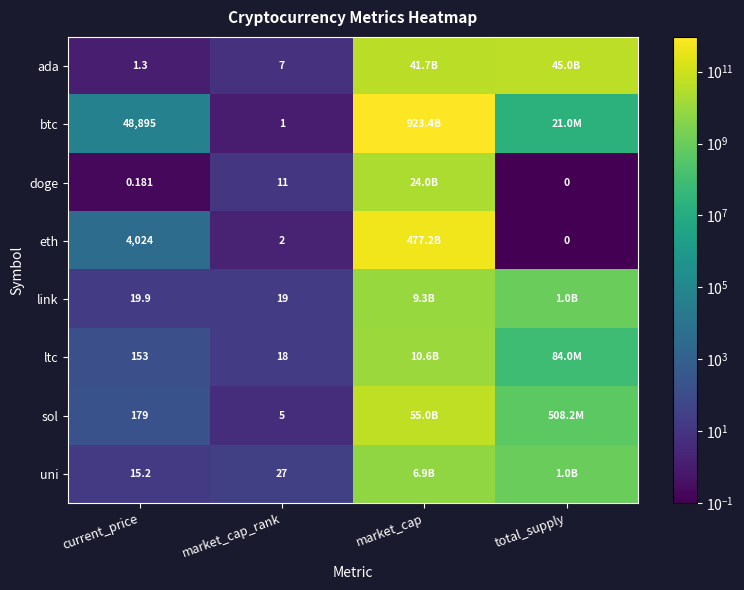

At current_price, list the series in order from largest to smallest.

btc, eth, sol, ltc, link, uni, ada, doge